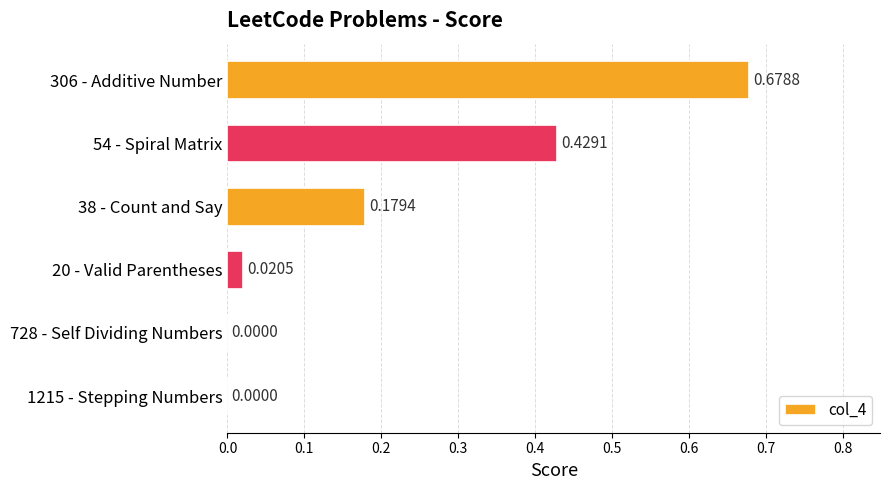

Are the bars grouped side by side (vs. stacked)?

No